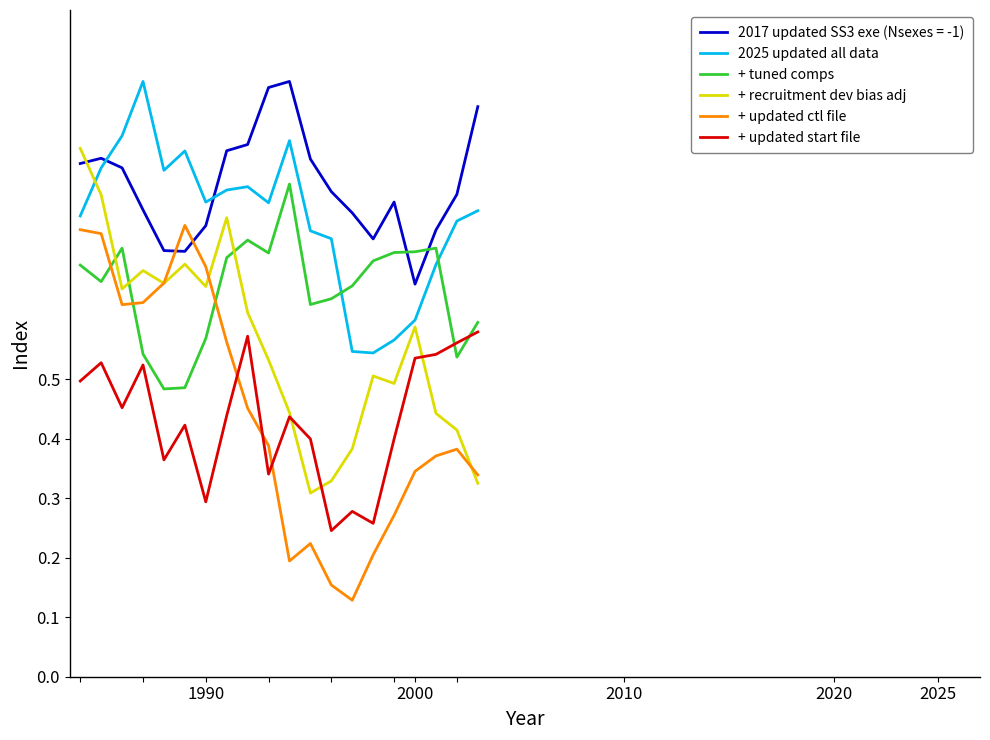

Which series has the largest range (max minus min)?

+ updated ctl file